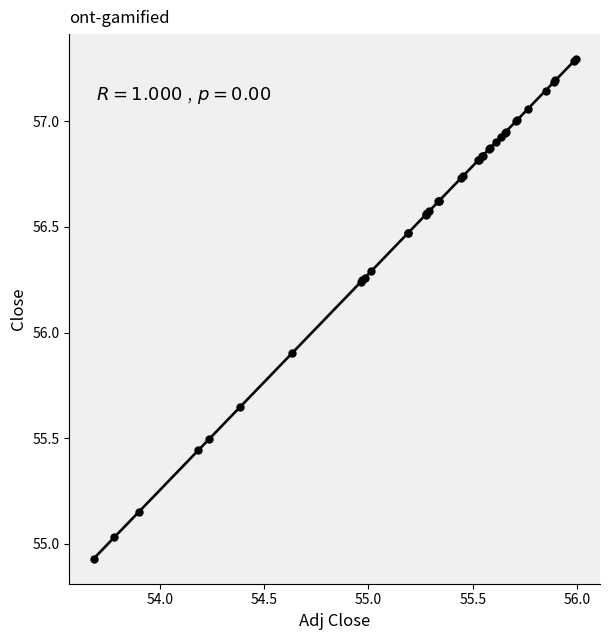

What Y value in the scatter plot is closest to 56?

55.9